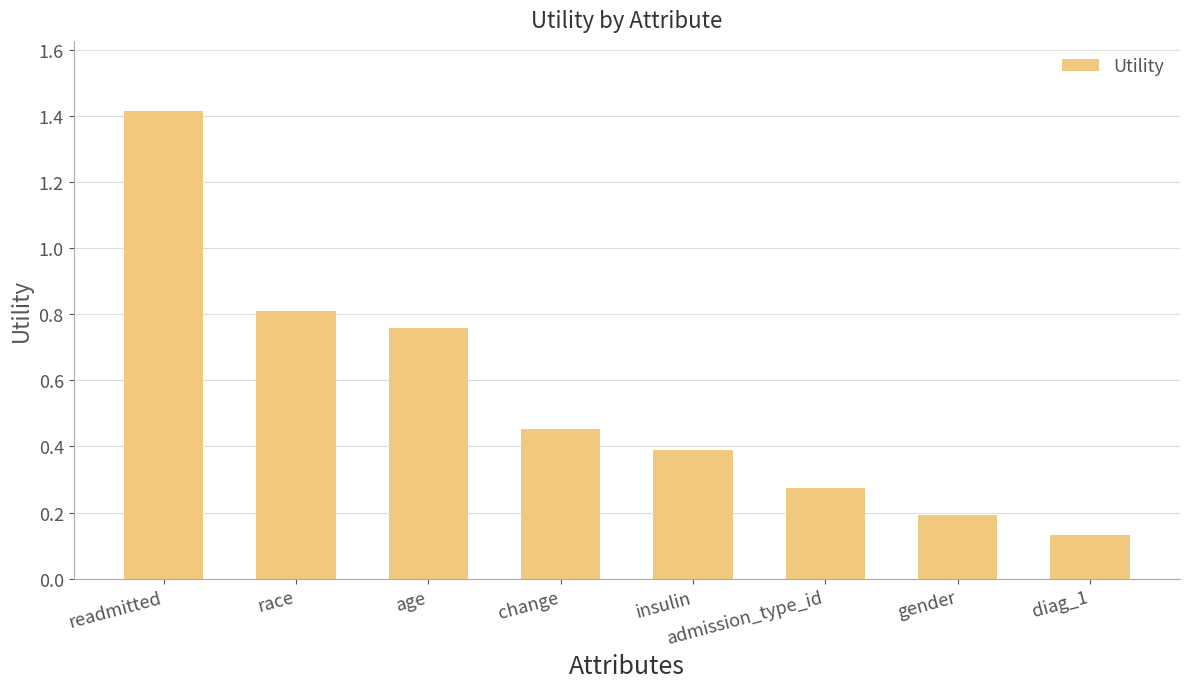

List the labels in order of value, smallest first.

diag_1, gender, admission_type_id, insulin, change, age, race, readmitted